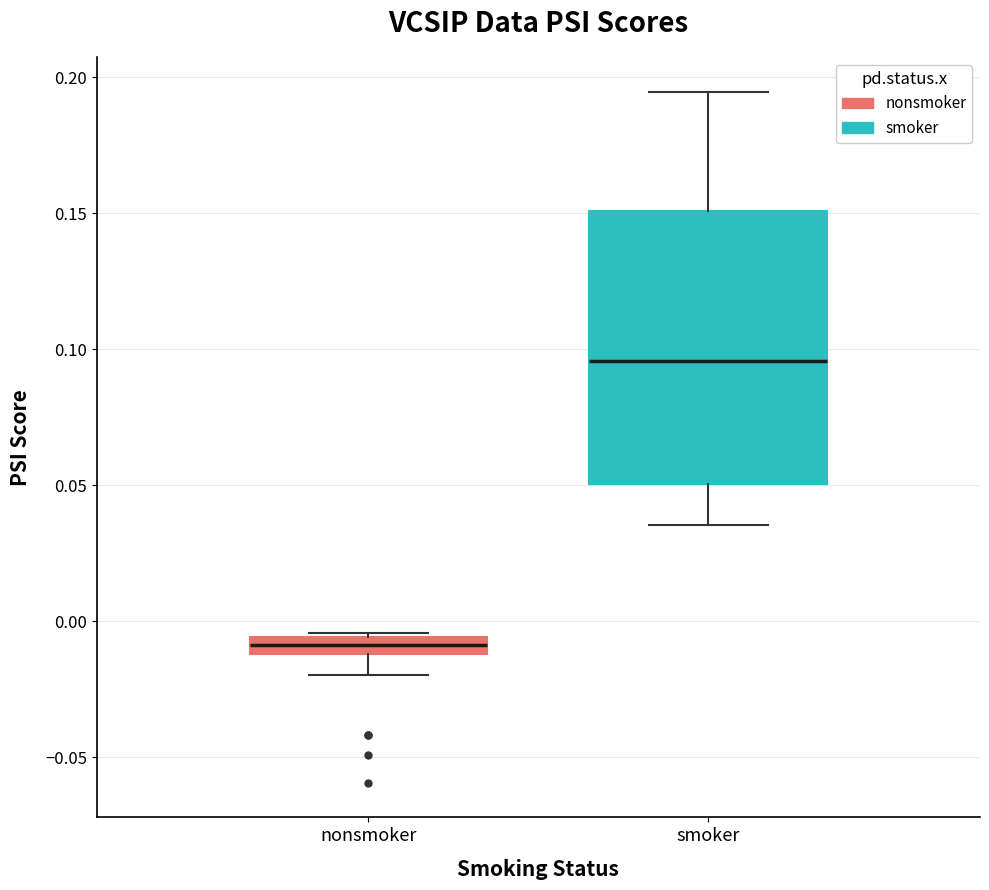

Which box is the tallest, from its lower edge to its upper edge?

smoker